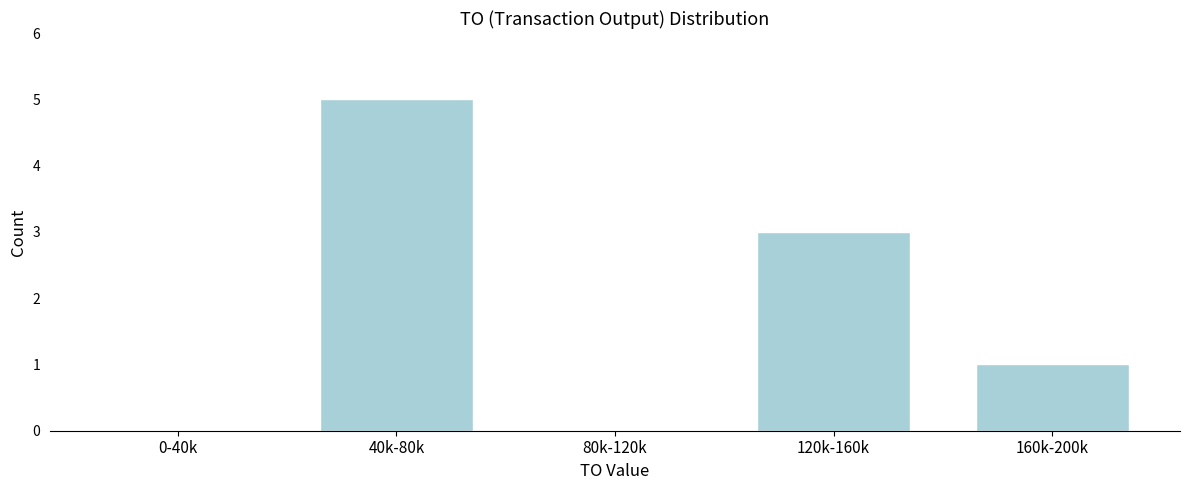

Reading left to right, what are all the values shown in this chart?

0-40k=0	40k-80k=5	80k-120k=0	120k-160k=3	160k-200k=1